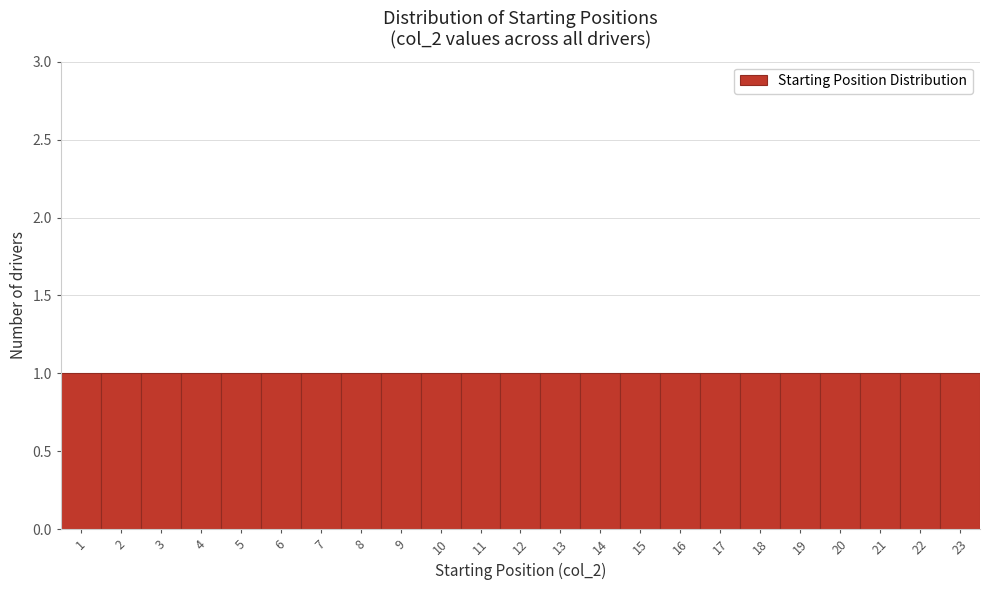

Reading left to right, list every bar in this chart as the range it spans on the x-axis followed by its height. The values are not printed on the chart, so give them approximately, as read against the axis.

0.5 to 1.5: 1
1.5 to 2.5: 1
2.5 to 3.5: 1
3.5 to 4.5: 1
4.5 to 5.5: 1
5.5 to 6.5: 1
6.5 to 7.5: 1
7.5 to 8.5: 1
8.5 to 9.5: 1
9.5 to 10.5: 1
10.5 to 11.5: 1
11.5 to 12.5: 1
12.5 to 13.5: 1
13.5 to 14.5: 1
14.5 to 15.5: 1
15.5 to 16.5: 1
16.5 to 17.5: 1
17.5 to 18.5: 1
18.5 to 19.5: 1
19.5 to 20.5: 1
20.5 to 21.5: 1
21.5 to 22.5: 1
22.5 to 23.5: 1